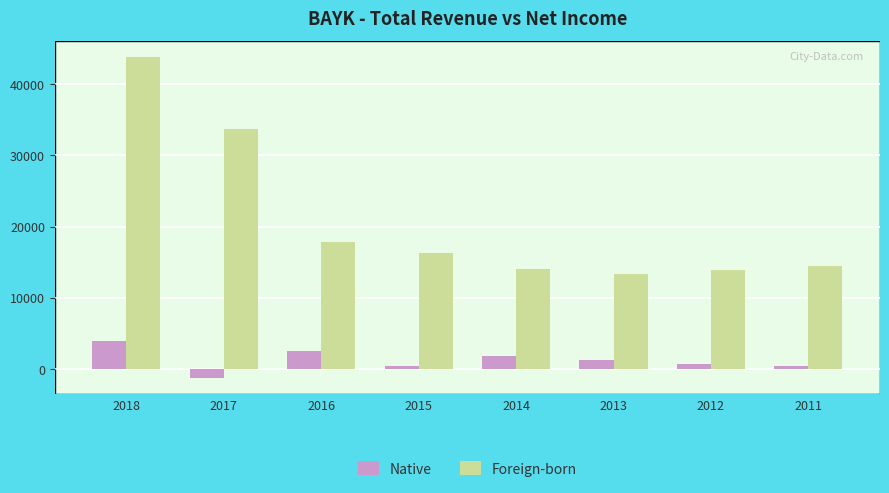

Where is Native nearest to the value 1300?

2013